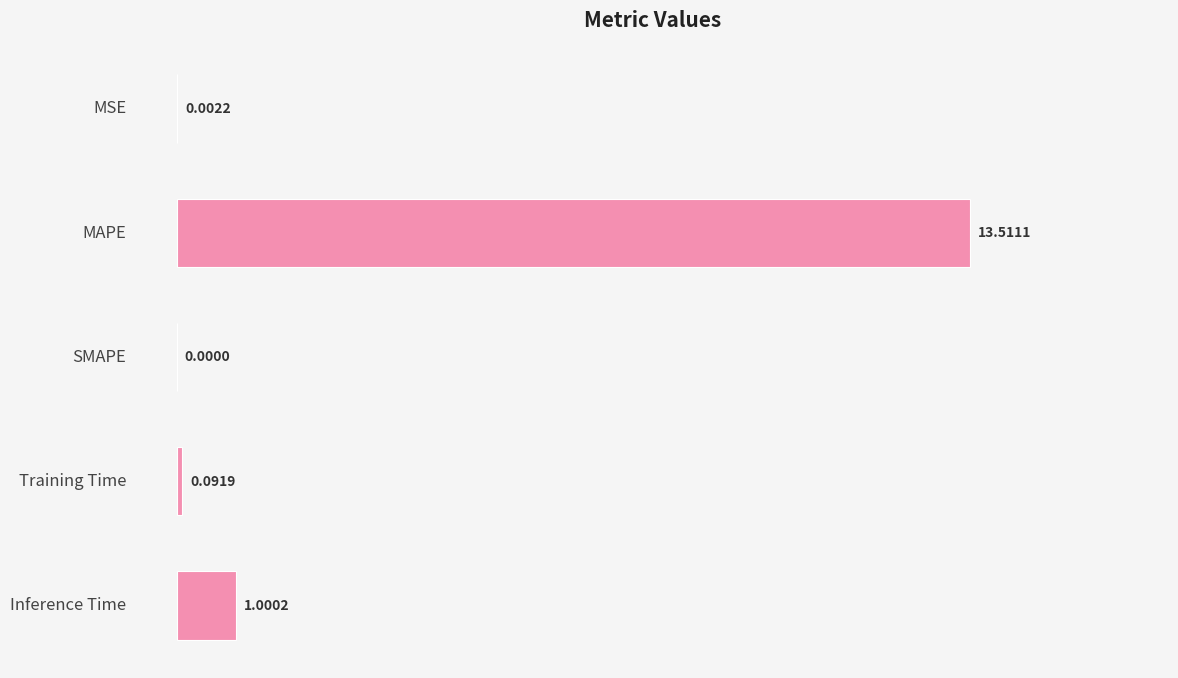

What is the sum of the values at MAPE and MSE?

13.5